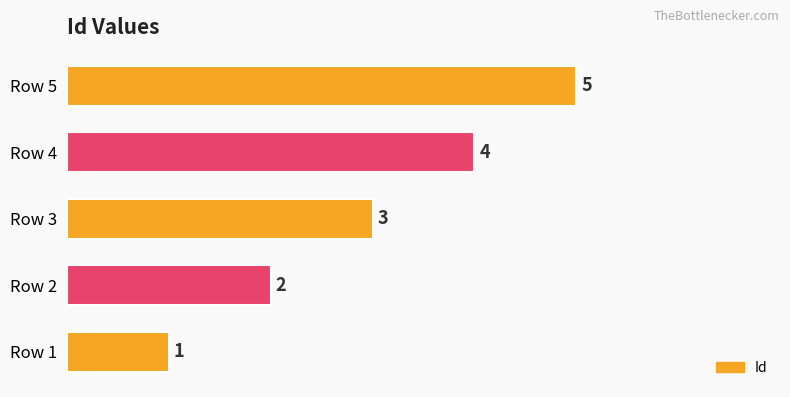

How many data points does each series have?

5